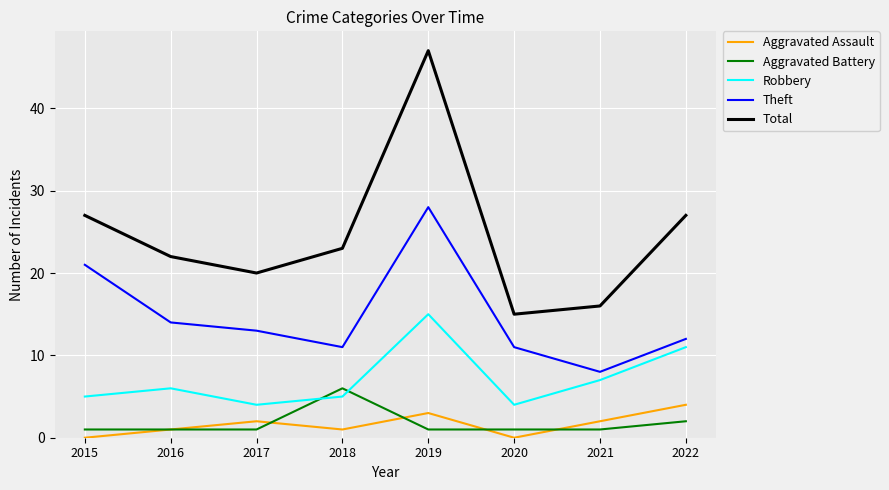

The value of Total at 2020 is 26. True or false?

False